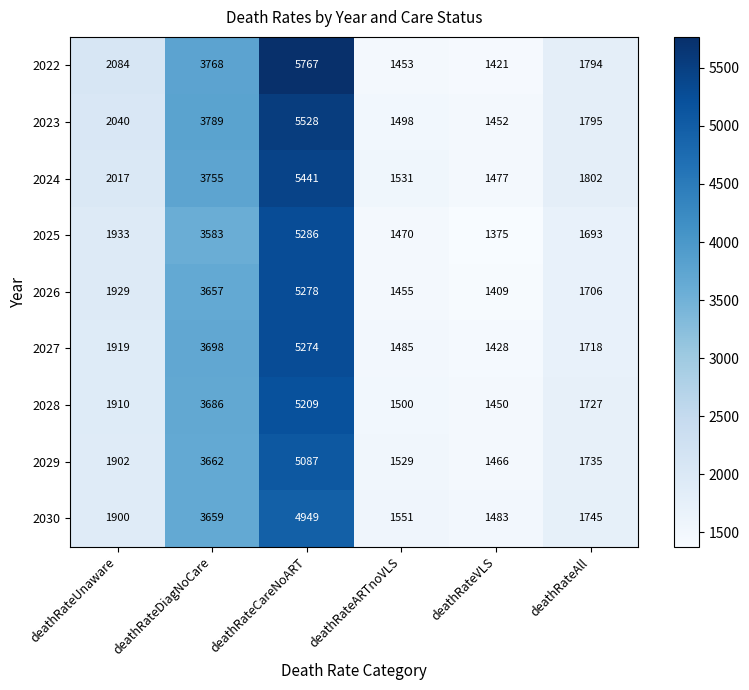

What is the difference between the highest and lowest values at deathRateARTnoVLS?

98